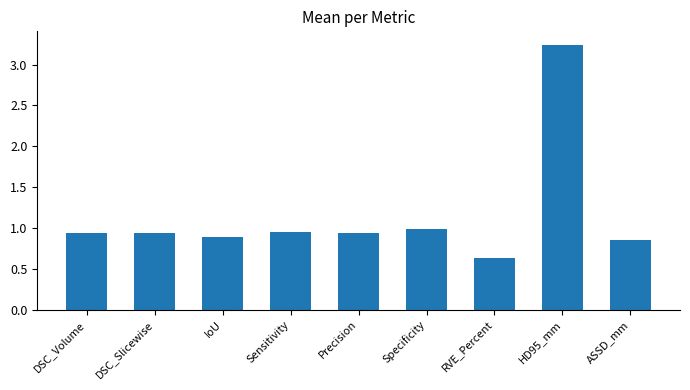

Does the chart contain stacked bars?

No